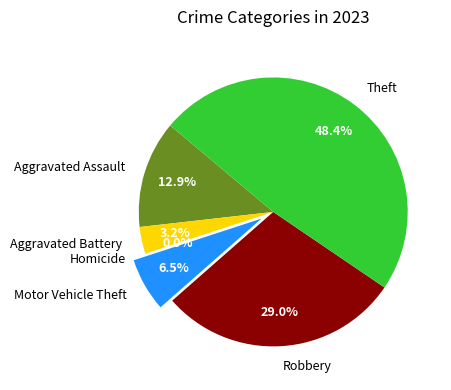

Is there a majority slice in this chart?

No